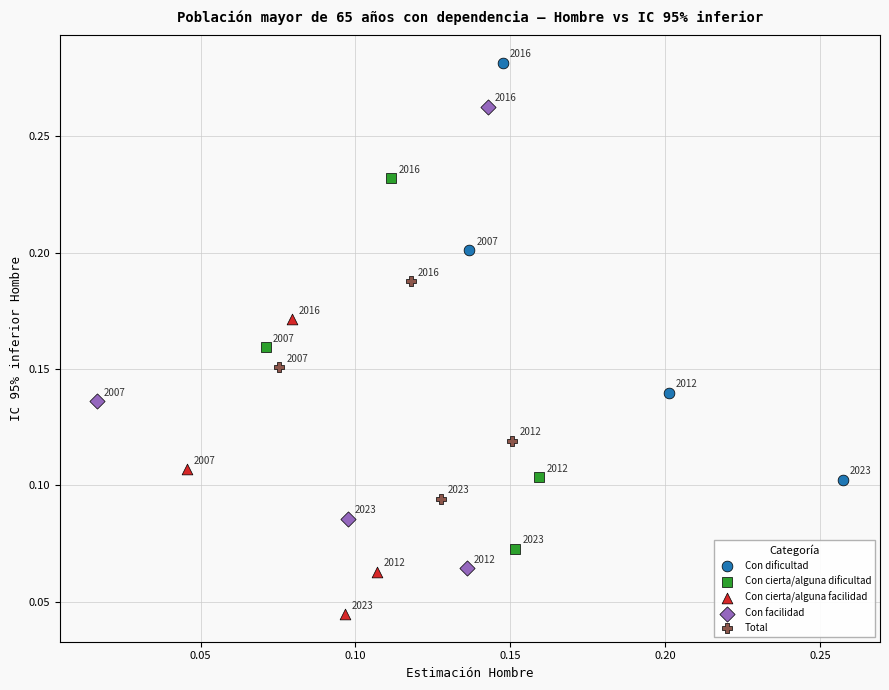

Which series contains the lowest Y value?

Con cierta/alguna facilidad